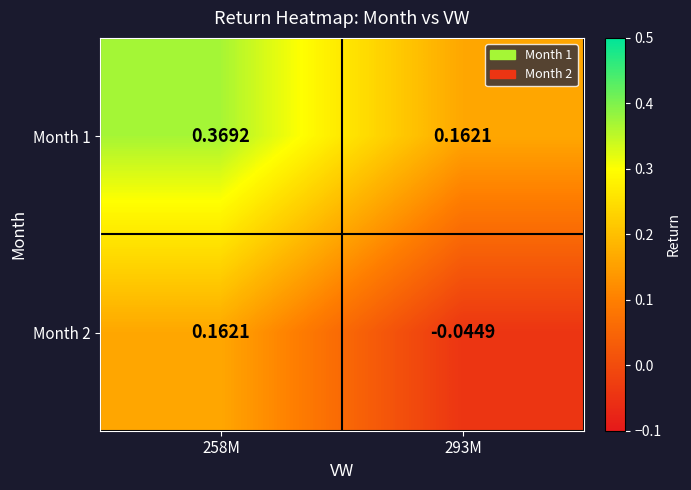

Is the value of Month 1 at 293M greater than the value of Month 2 at 293M?

Yes